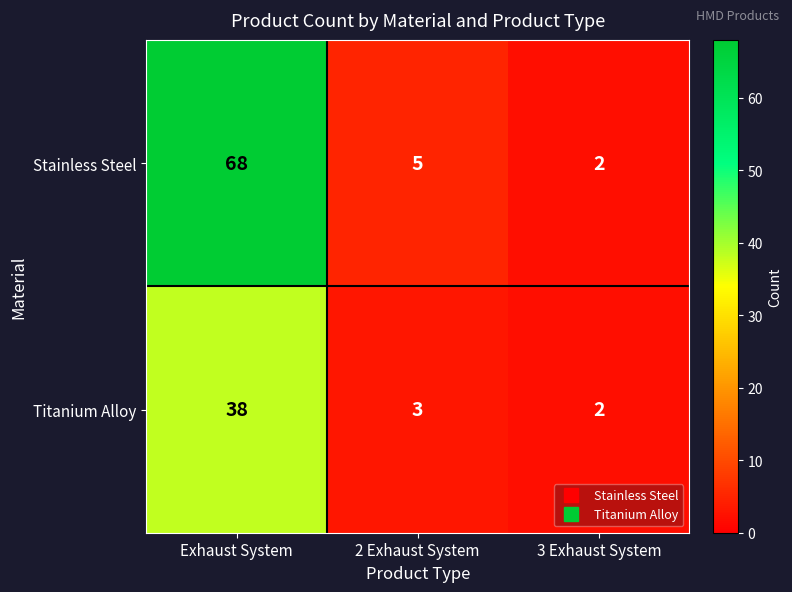

Reading left to right, what are all the values shown in this chart?

Stainless Steel: Exhaust System=68	2 Exhaust System=5	3 Exhaust System=2
Titanium Alloy: Exhaust System=38	2 Exhaust System=3	3 Exhaust System=2